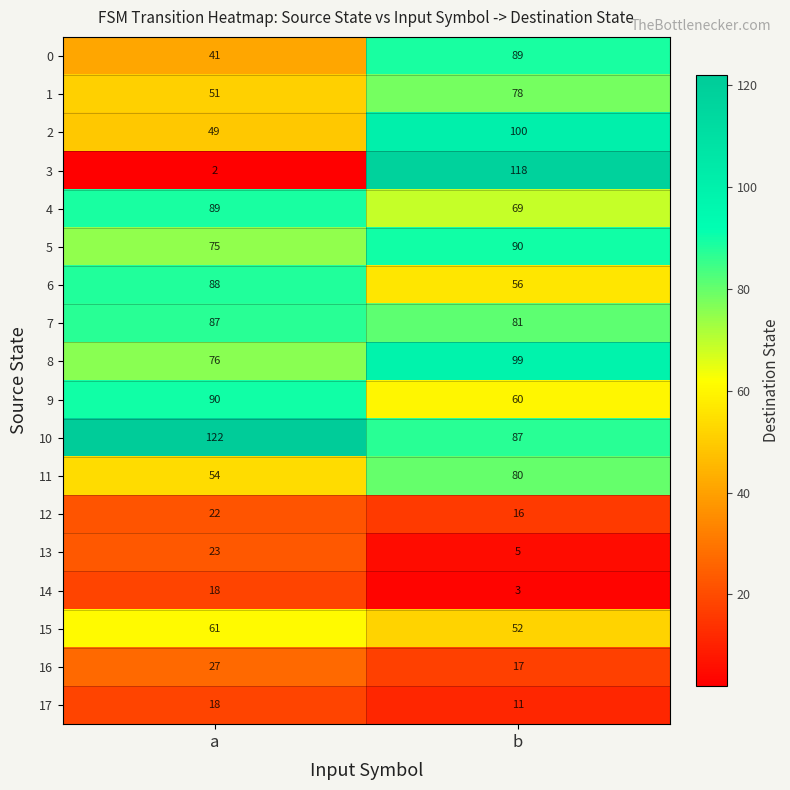

What is the approximate value of 2 at b, to the nearest 10?

100